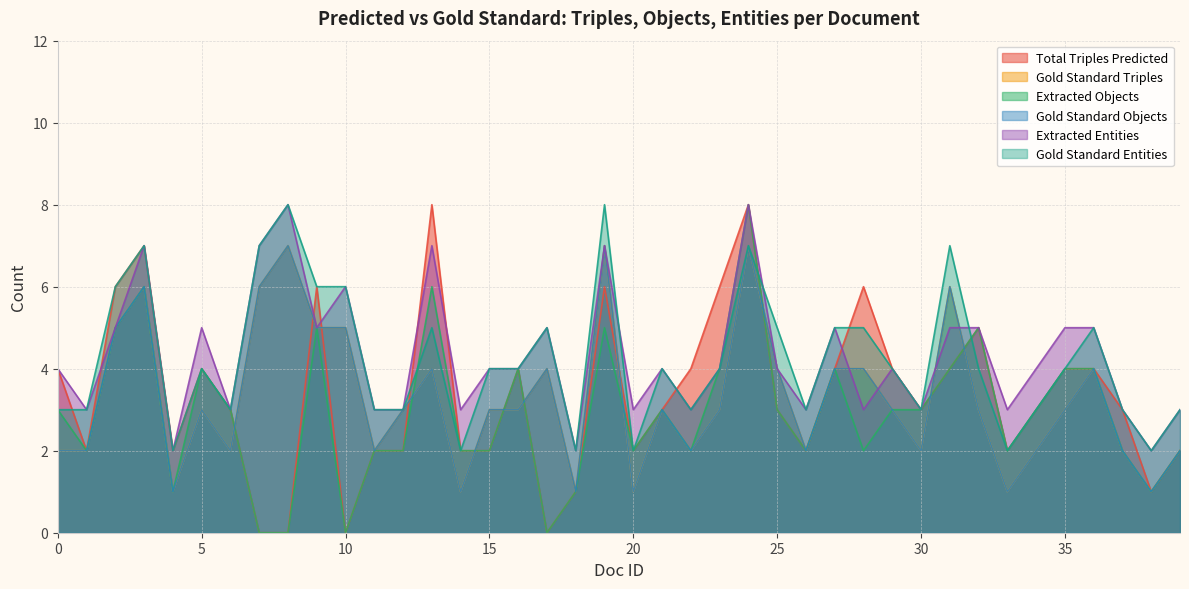

True or false: Gold Standard Entities has a value of 4 at 23.

True